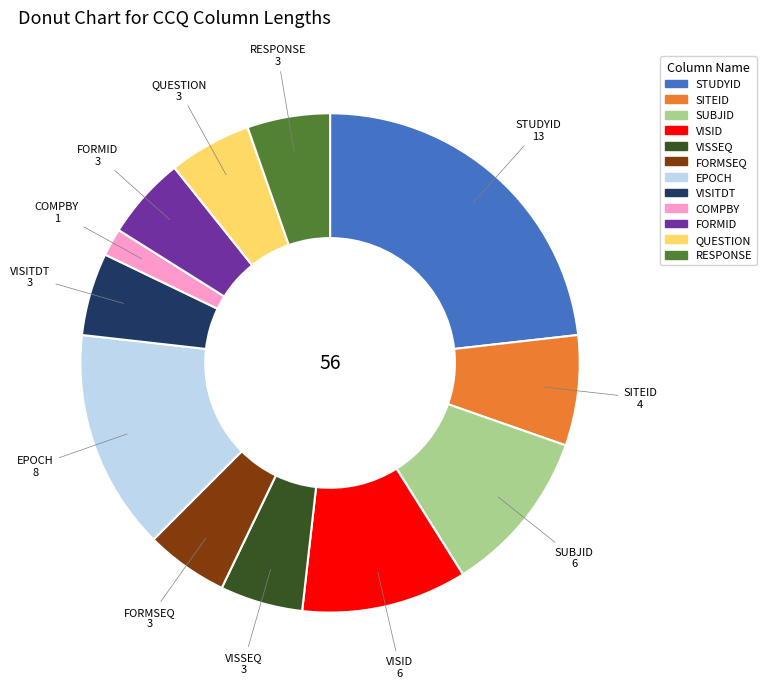

Do EPOCH and VISITDT together represent more than half of the pie?

No